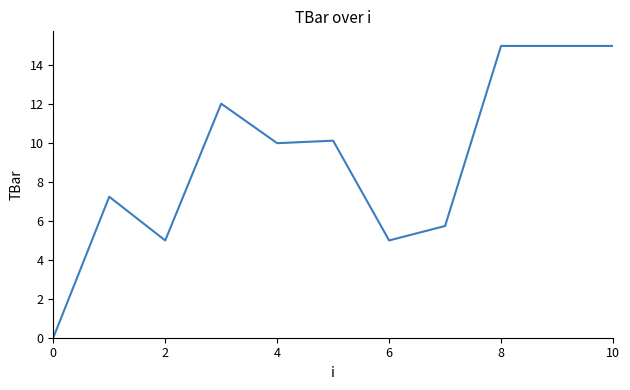

What is the difference between the maximum and minimum values?

15.0